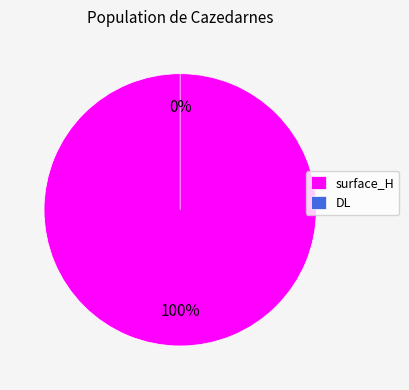

Is there any slice that represents more than half of the pie?

Yes